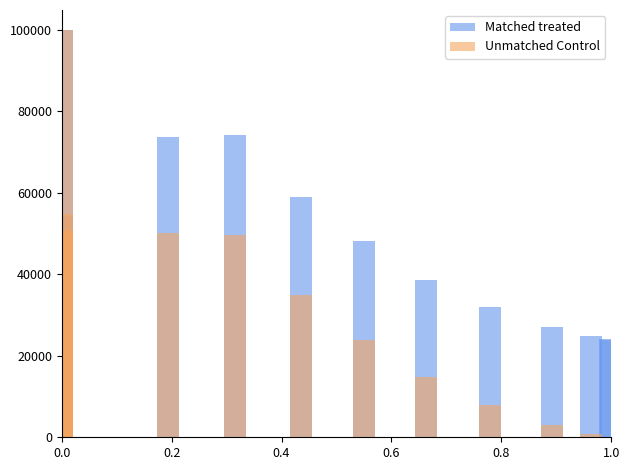

What are all the series names shown in the legend?

Matched treated, Unmatched Control